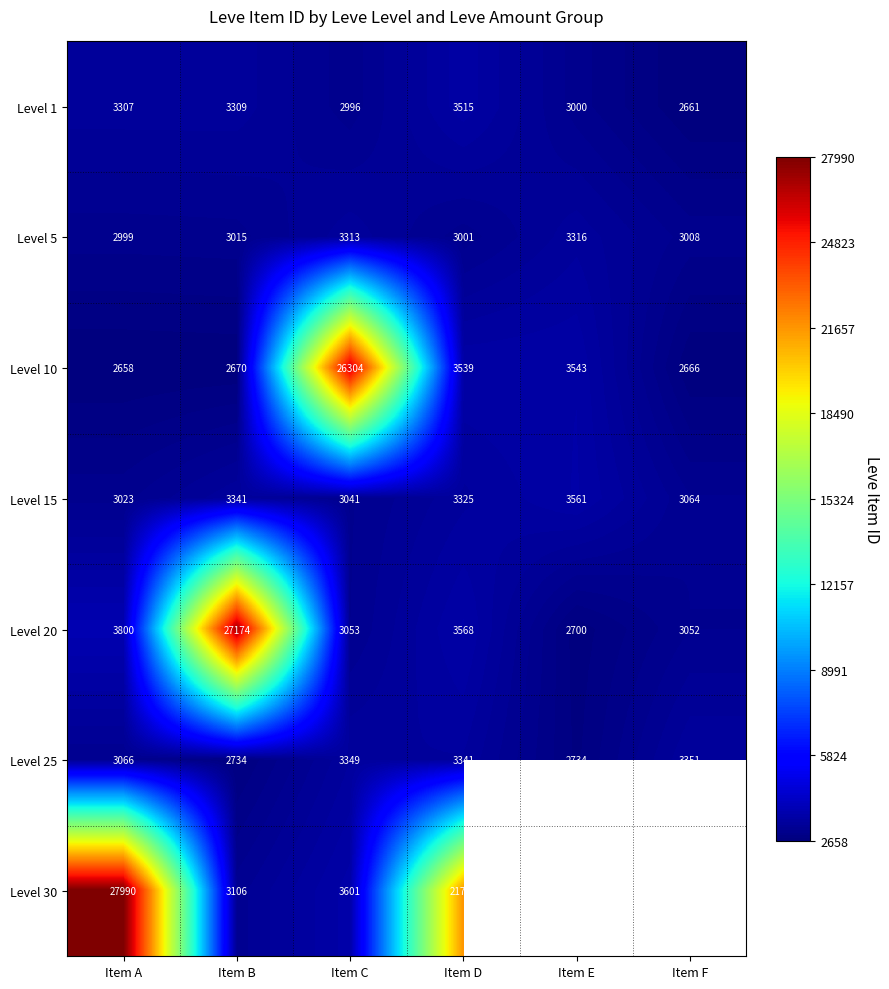

List the labels in order of Level 15 value, smallest first.

Item A, Item C, Item F, Item D, Item B, Item E